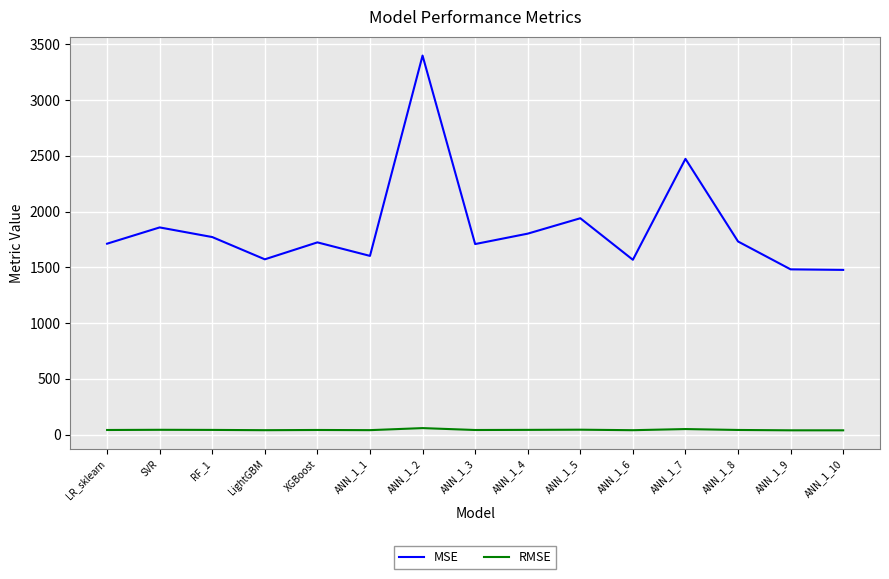

Is it true that RMSE equals 42.5 at ANN_1_4?

True